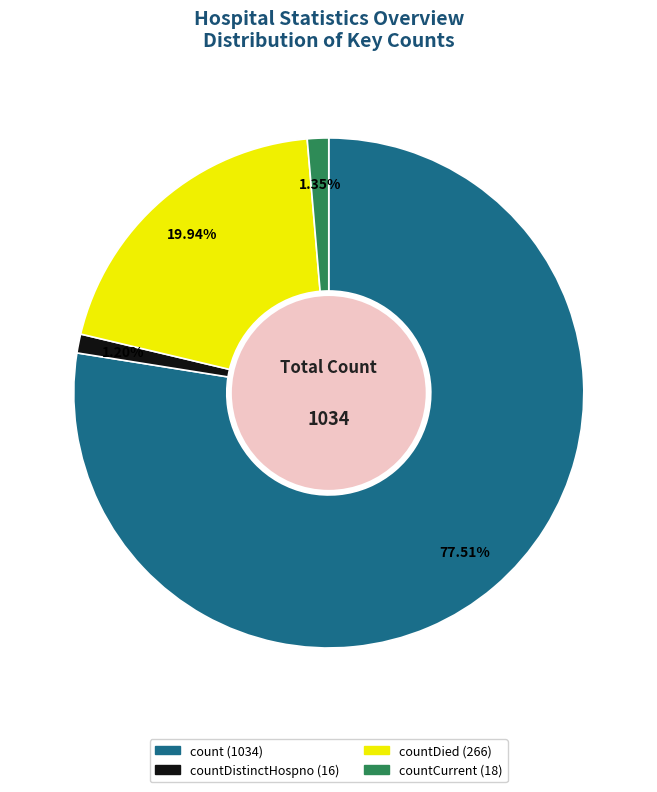

Is there a majority slice in this chart?

Yes